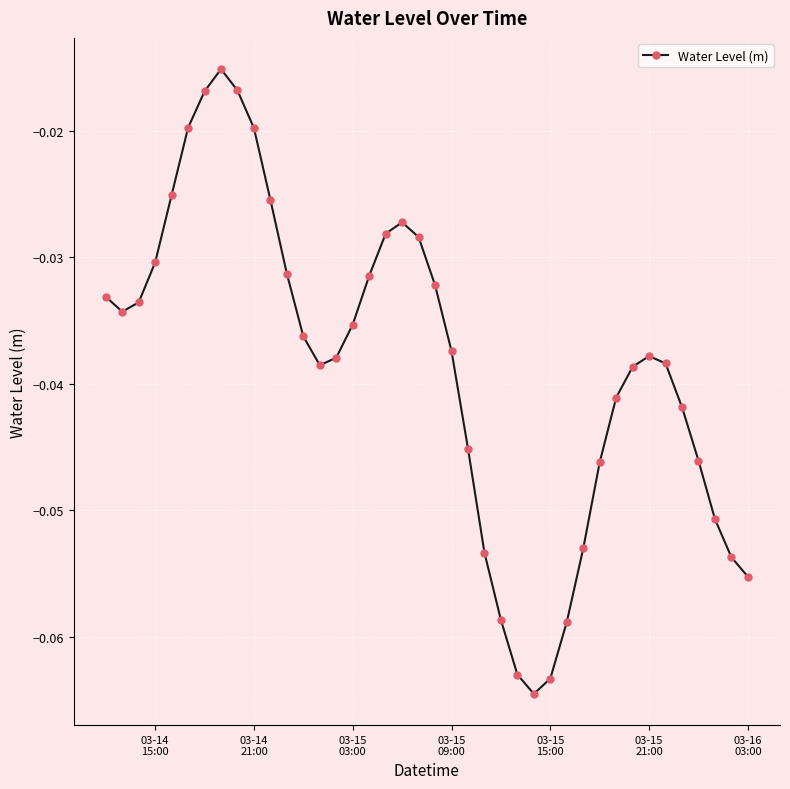

What is the sum of all values?

-1.5